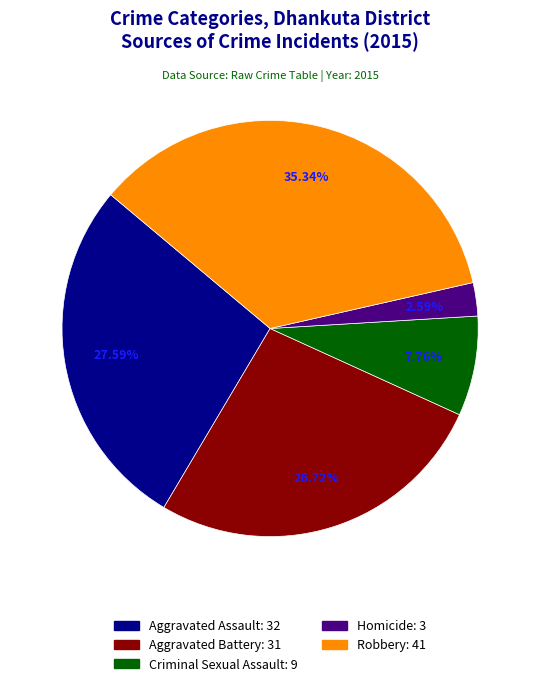

How many slices are in this pie chart?

5